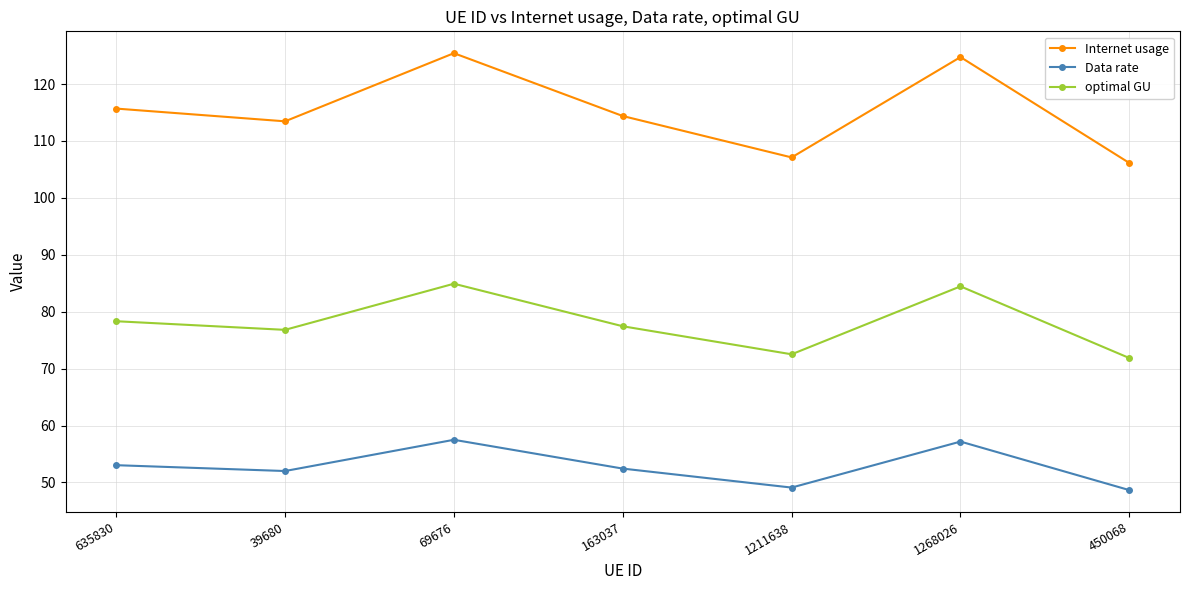

What position from the left is 1268026?

6